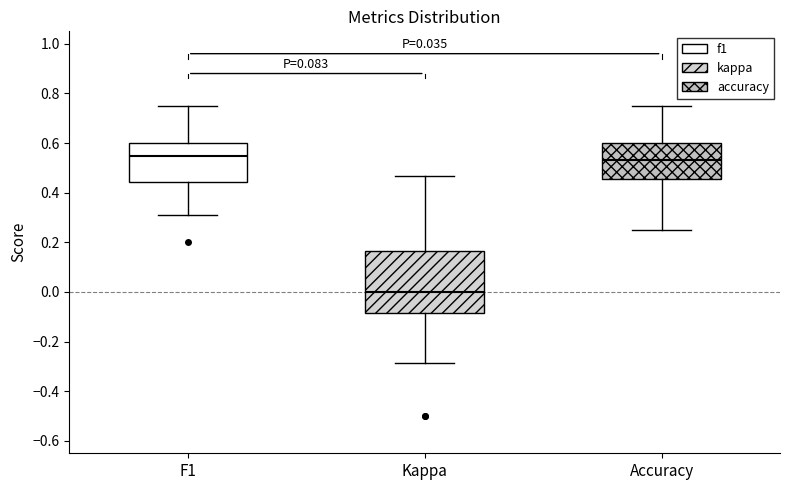

Comparing the boxes themselves (not the whiskers), which one is the tallest?

Kappa